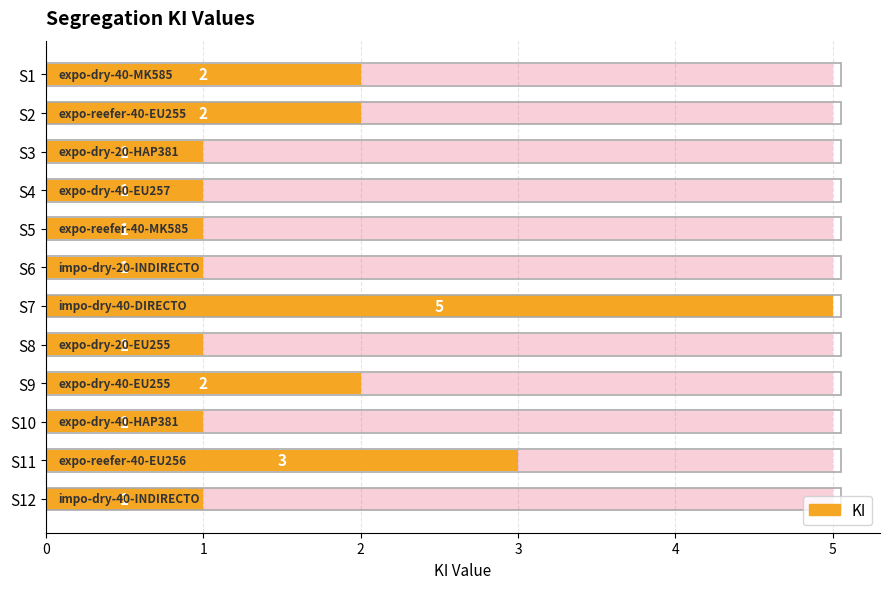

Rank the categories by value from lowest to highest.

S3, S4, S5, S6, S8, S10, S12, S1, S2, S9, S11, S7